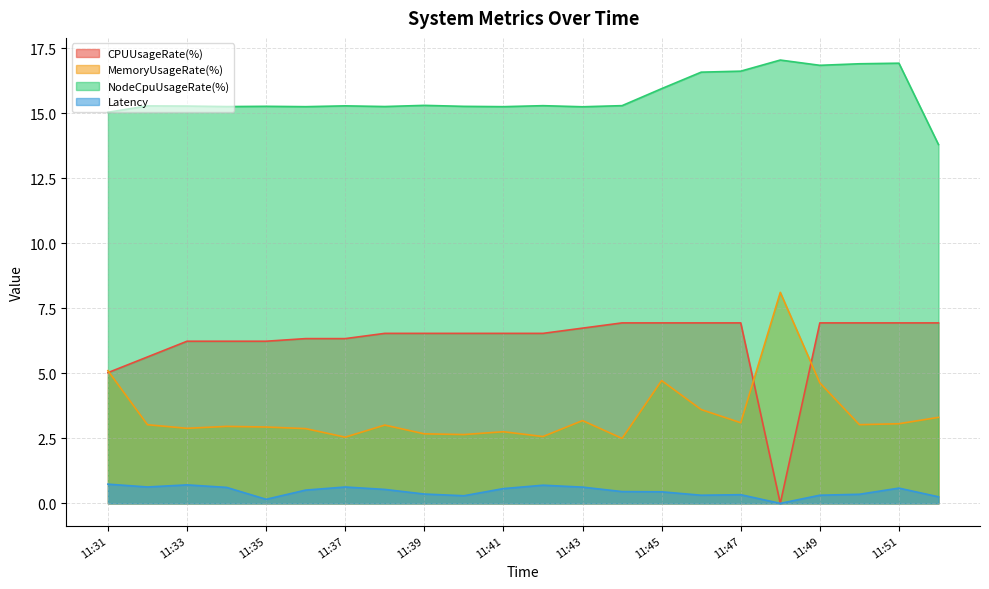

What is the sum of the CPUUsageRate(%) values at 11:51 and 11:41?

13.5